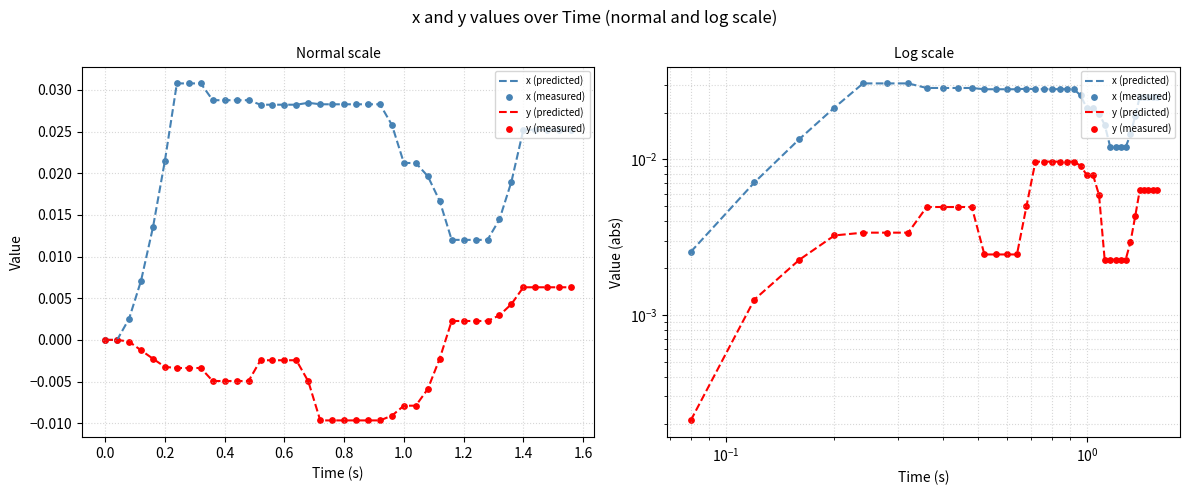

Which series reaches the maximum Y coordinate?

x